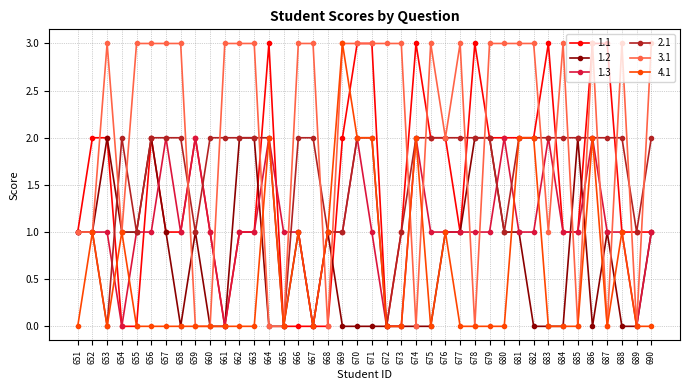

Does the chart display data point markers on the line(s)?

Yes